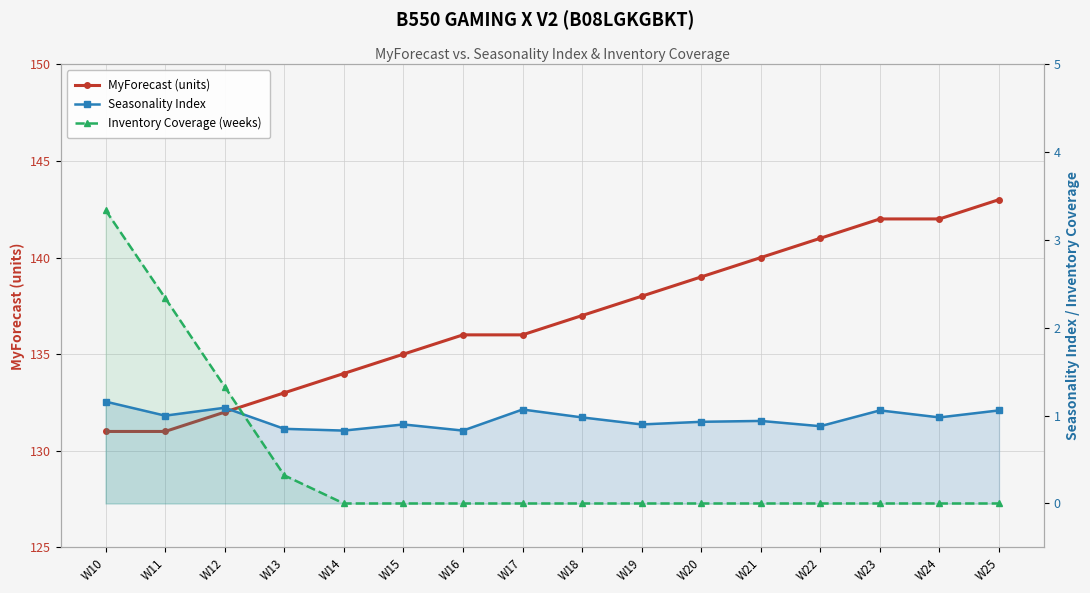

Does the chart have visible grid lines?

Yes